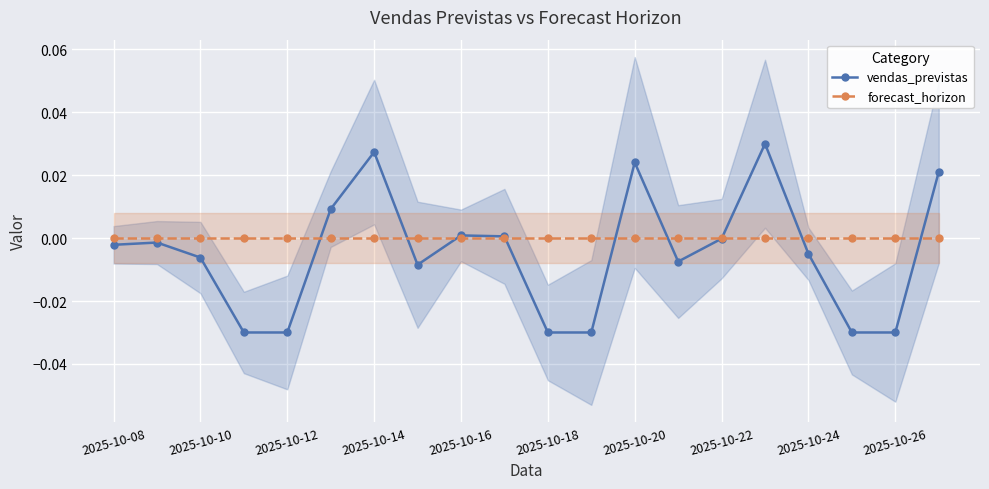

True or false: vendas_previstas has more than 0 interior local peaks.

True